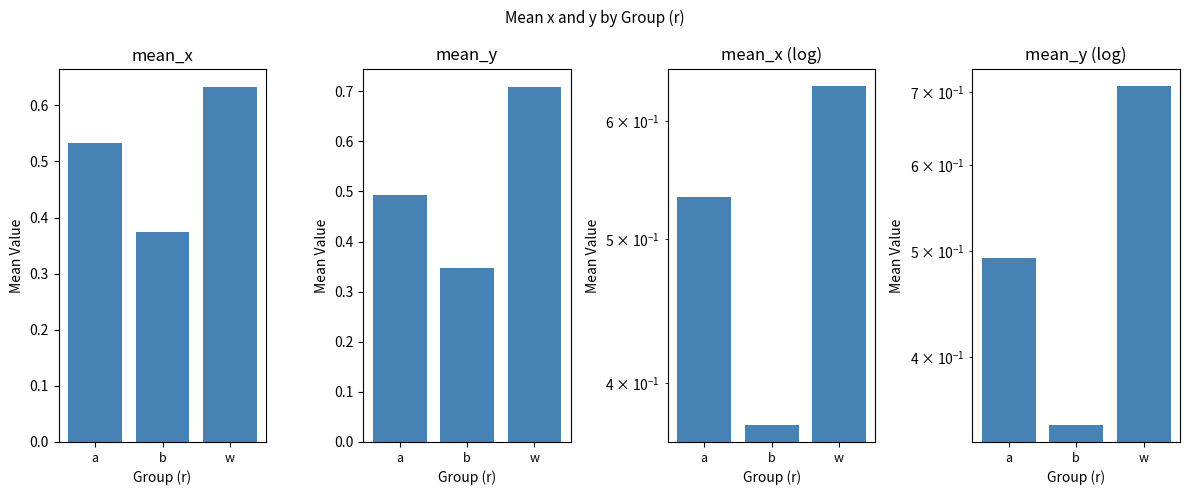

What is the total value across all series at w?

2.7